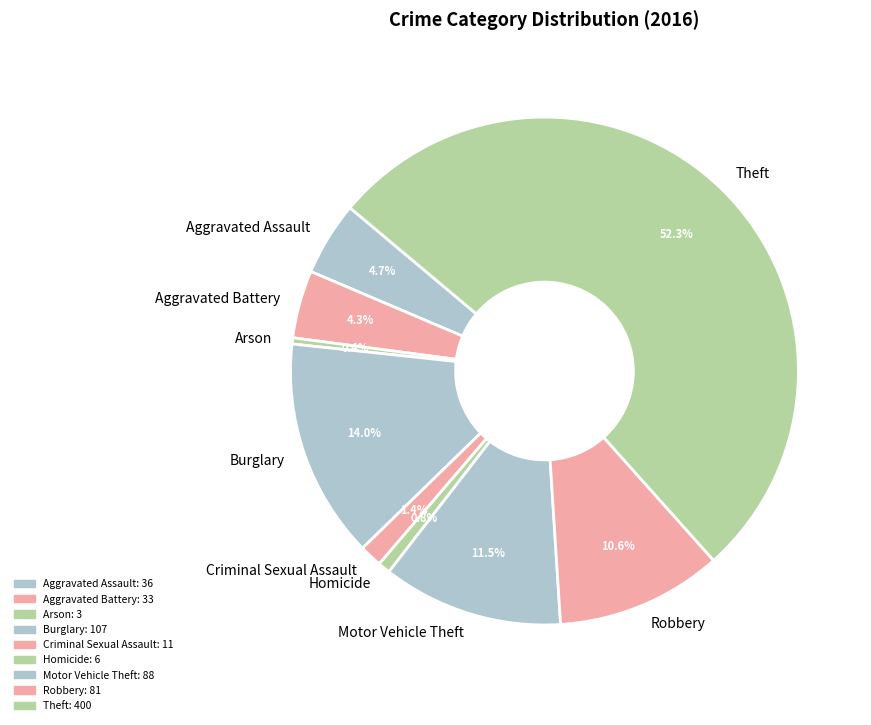

What is the ratio of the value at Burglary to the value at Theft?

0.3